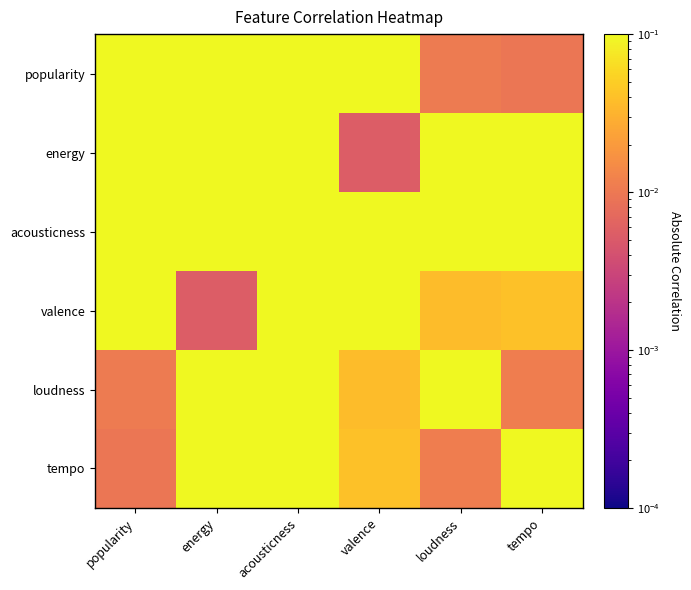

Count the number of data series in this chart.

6